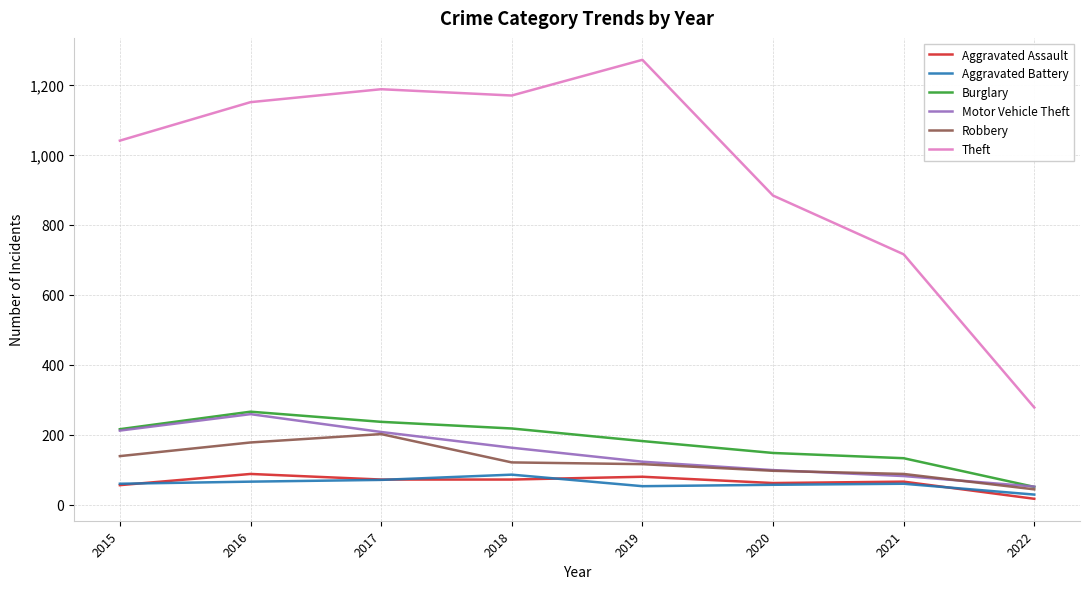

Which category has the highest value in the Burglary series?

2016